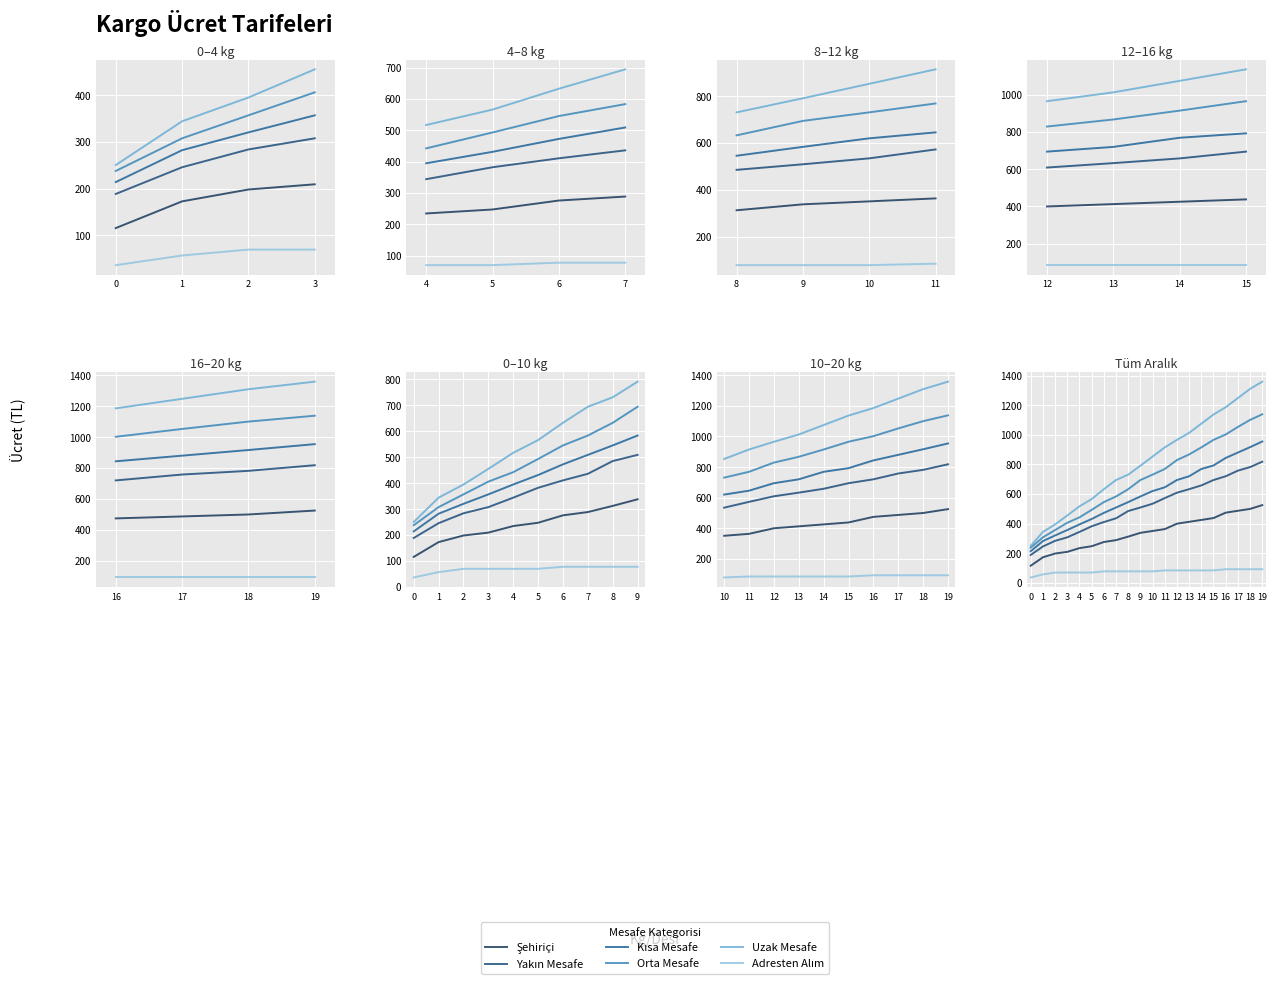

Where is Yakın Mesafe nearest to the value 503?

9